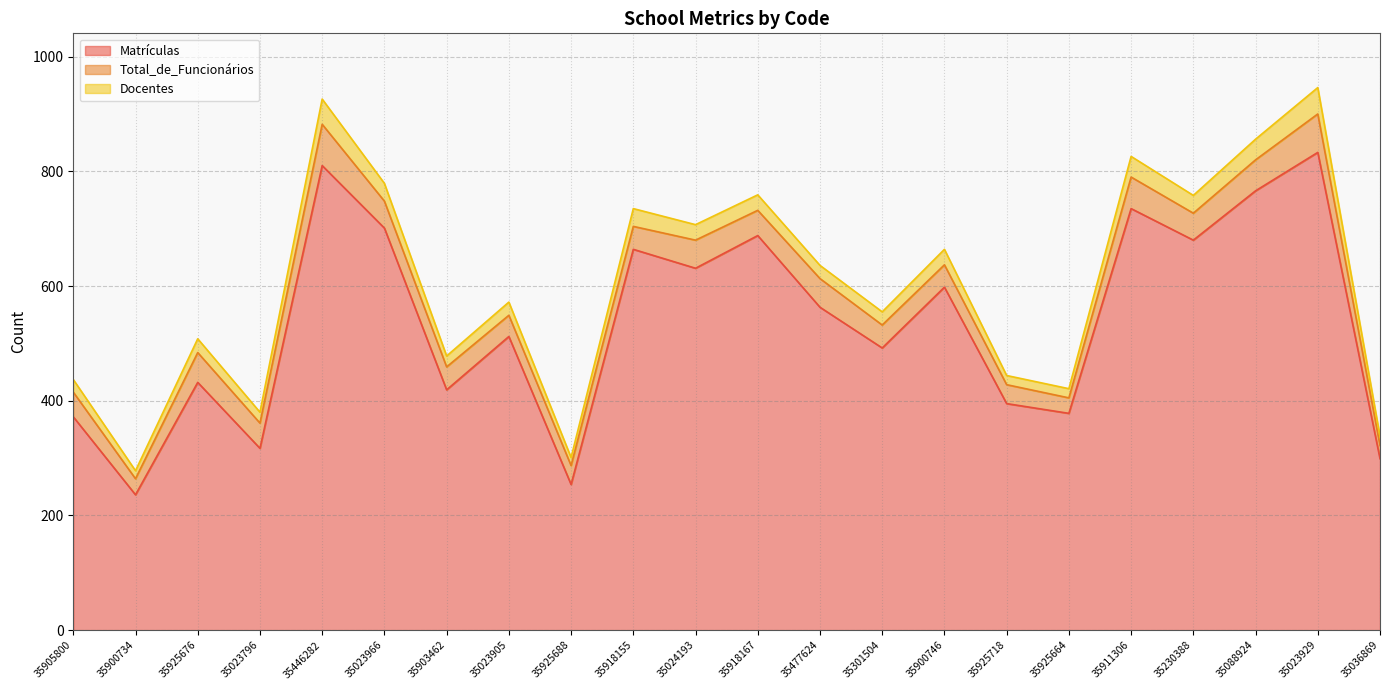

What is the total value across all series at 35925664?

421